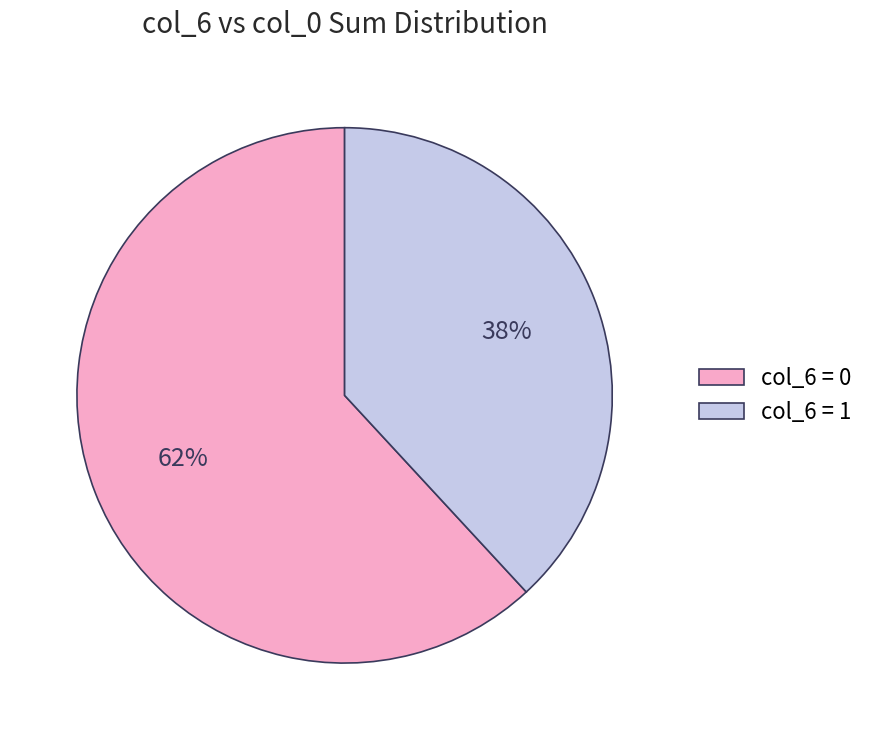

Is it true that col_6 = 0 is 71% of the pie?

False